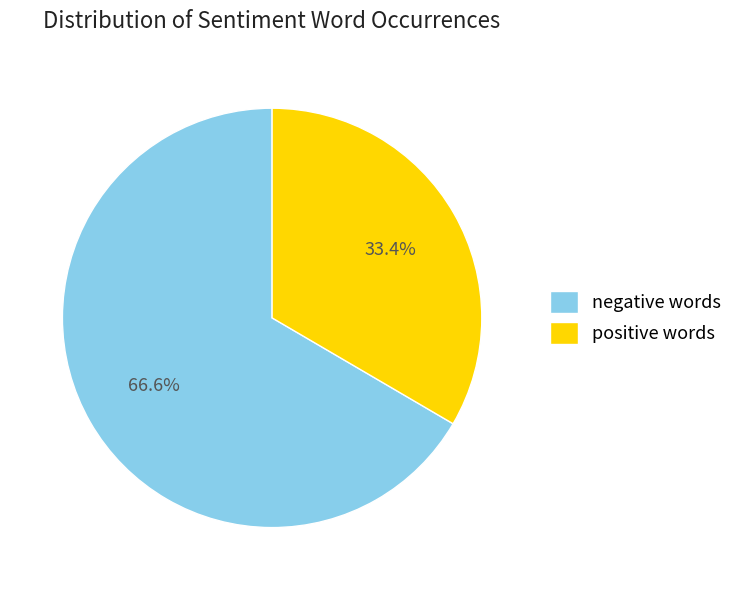

What is the total percentage of negative and positive?

100.0%